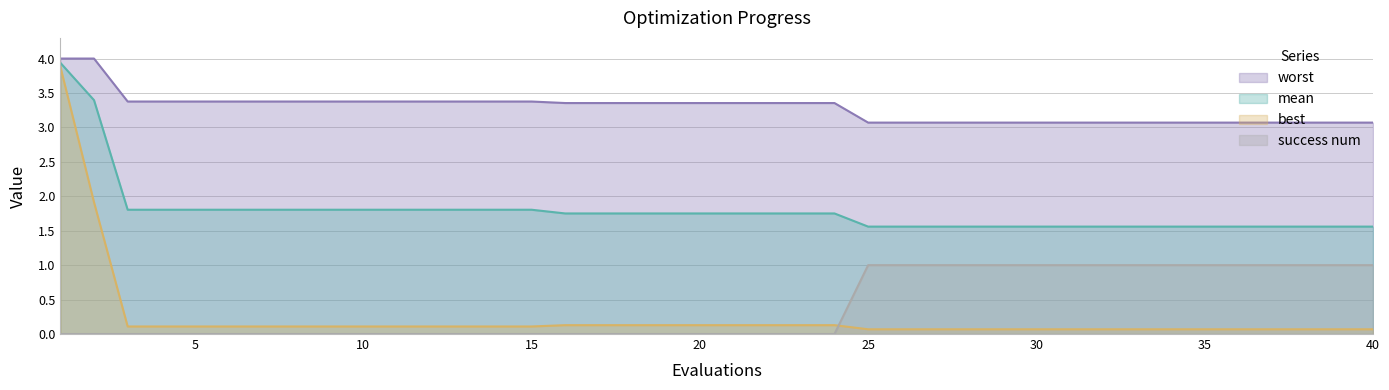

What is the difference between the highest and lowest values at 8?

3.4